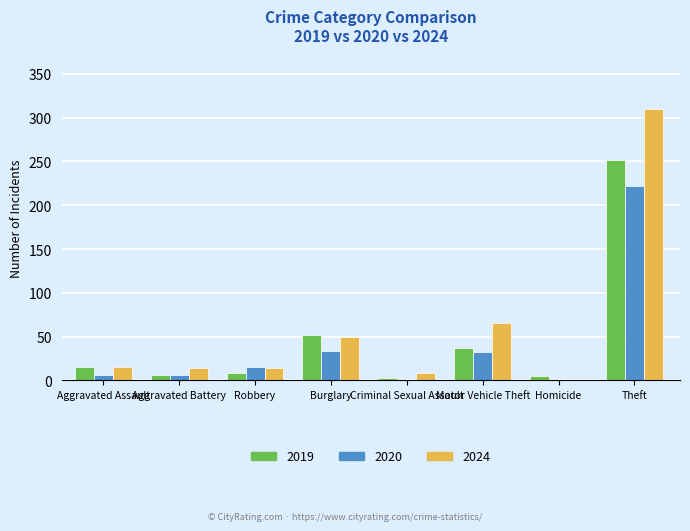

Is the value of 2020 at Aggravated Battery greater than the value of 2024 at Motor Vehicle Theft?

No